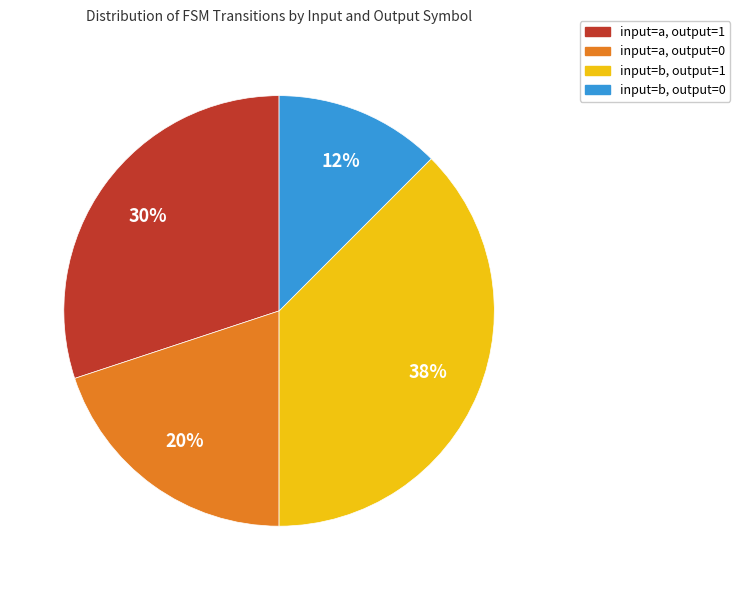

Count the number of slices in the pie.

4